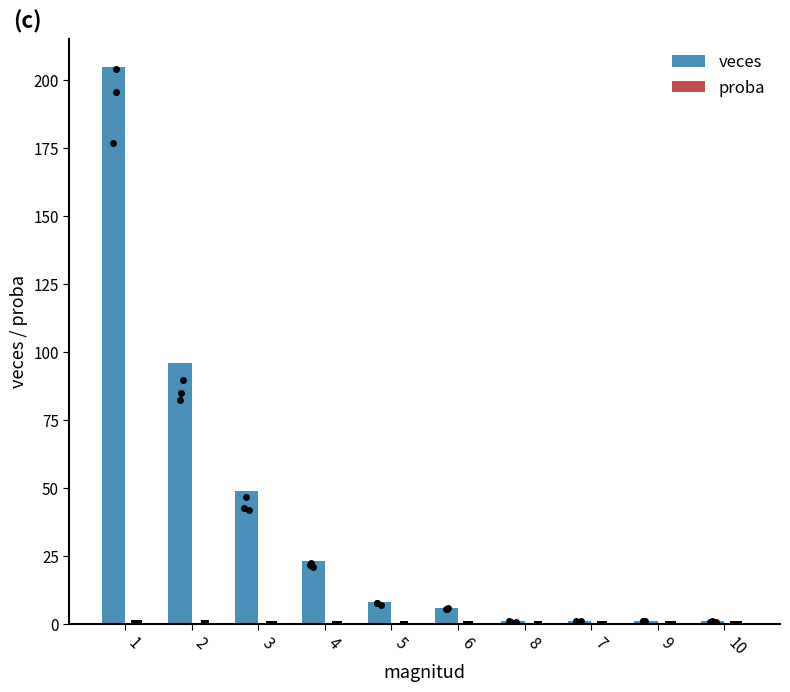

At which category is the sum across all series the highest?

1